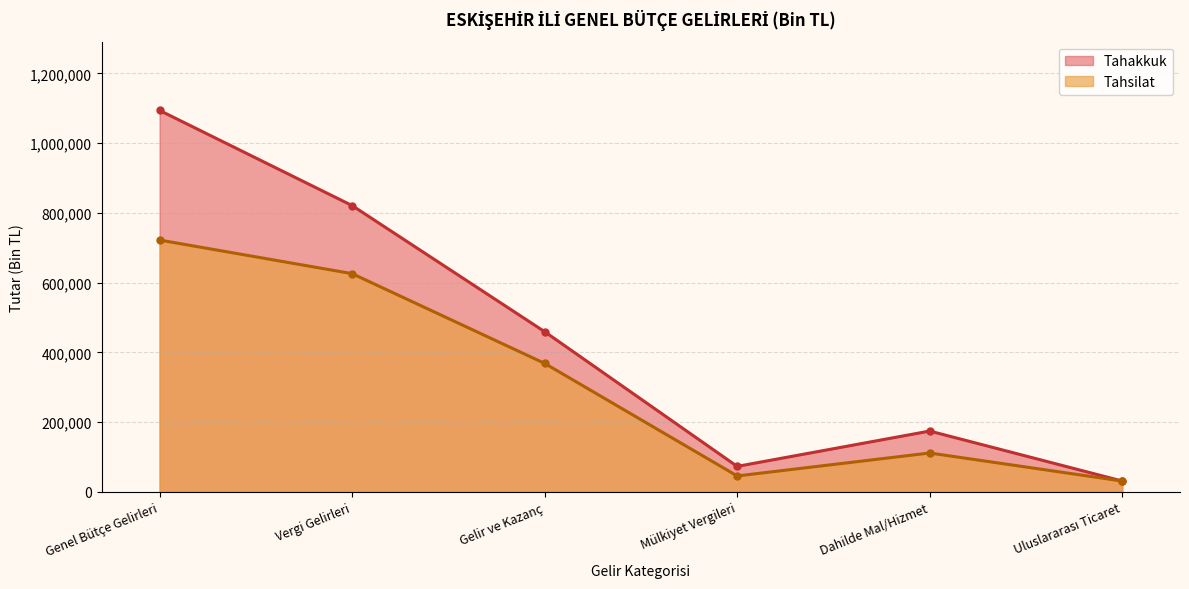

Reading right to left, transcribe all the data shown in this chart.

Tahakkuk: Uluslararası Ticaret=31061	Dahilde Mal/Hizmet=174435	Mülkiyet Vergileri=73092	Gelir ve Kazanç=459400	Vergi Gelirleri=821101	Genel Bütçe Gelirleri=1093965
Tahsilat: Uluslararası Ticaret=31061	Dahilde Mal/Hizmet=111497	Mülkiyet Vergileri=45695	Gelir ve Kazanç=368505	Vergi Gelirleri=625886	Genel Bütçe Gelirleri=722200